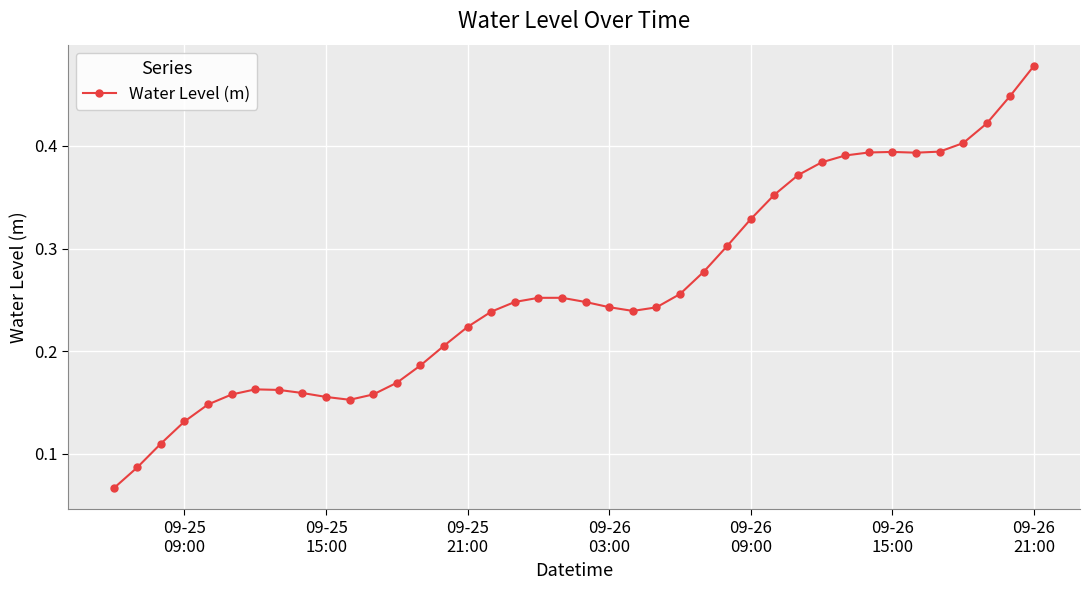

True or false: there are more than 2 points higher than both neighbors.

True